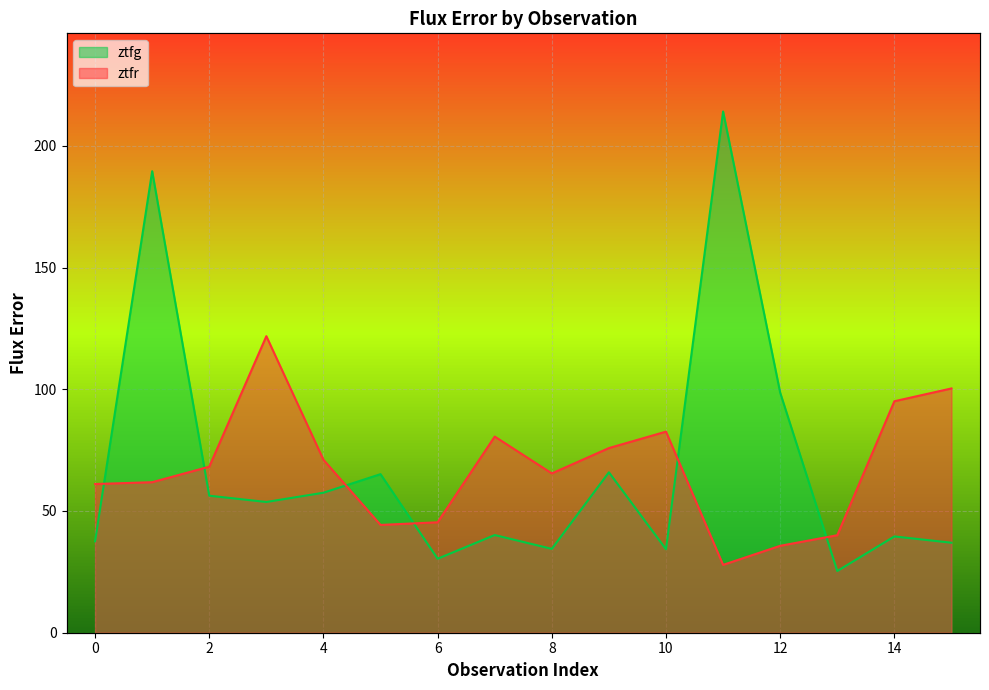

How many data points in ztfg are above 53?

8